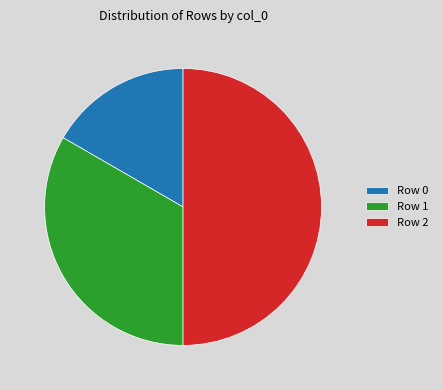

Rank the categories by value from highest to lowest.

Row 2, Row 1, Row 0